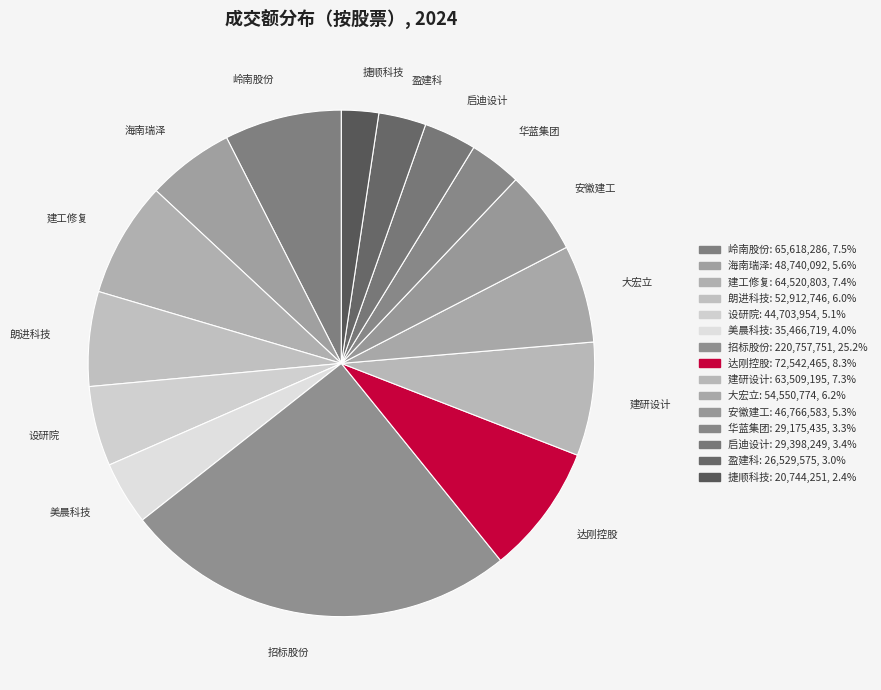

How much of the chart is everything except 朗进科技?

94.0%